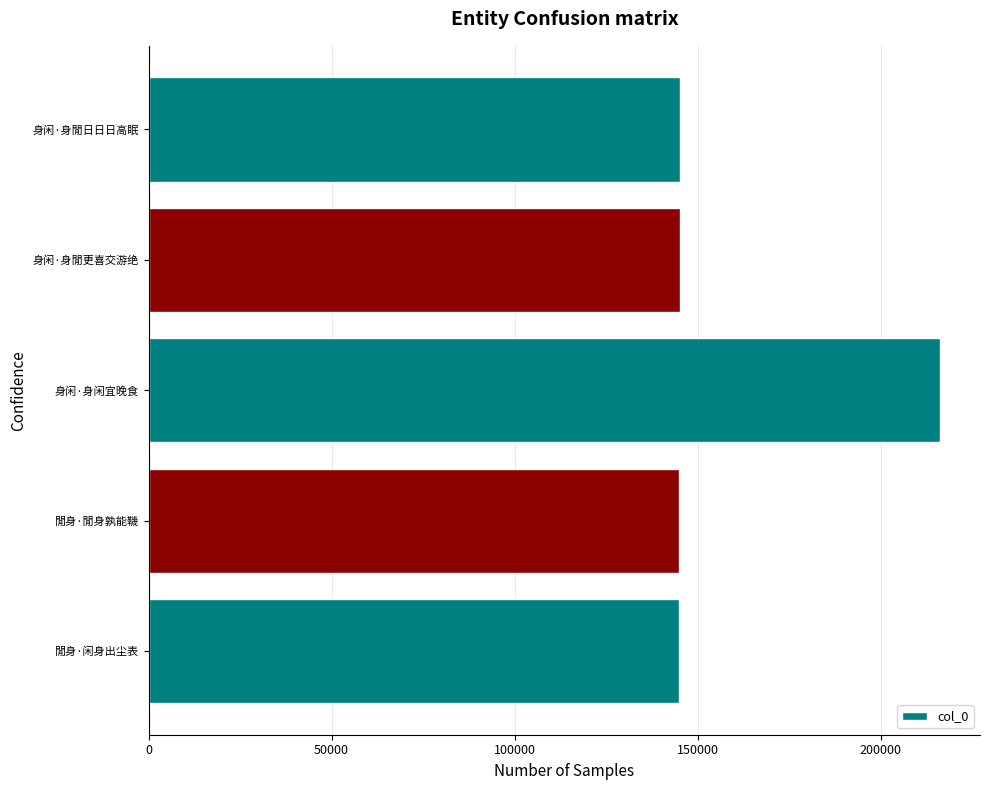

What is the ratio of the value at 身闲·身閒更喜交游绝 to the value at 閒身·閒身孰能鞿?

1.0